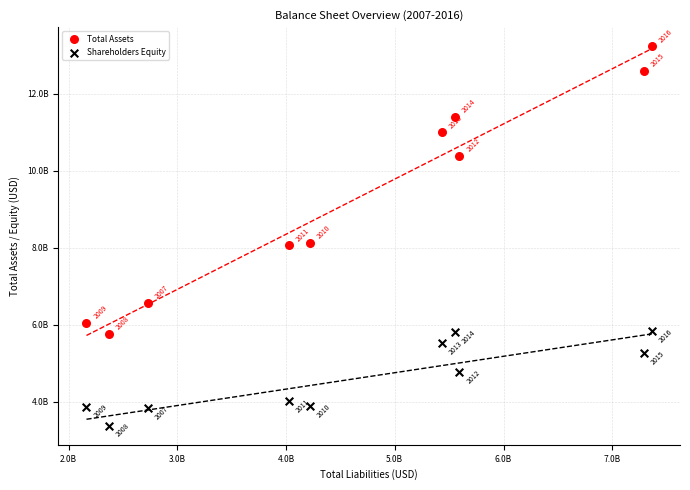

What are all the series names shown in the legend?

Total Assets, Shareholders Equity